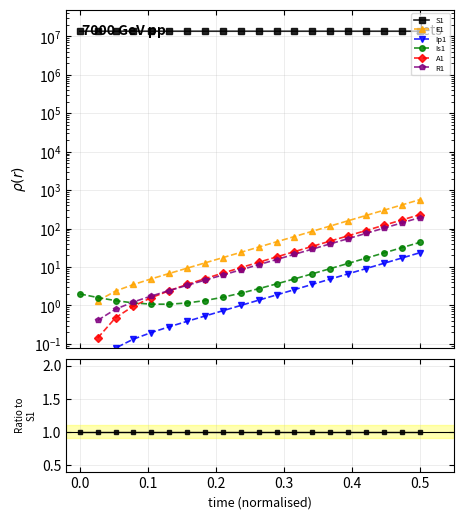

What are all the series names shown in the legend?

S1, E1, Ip1, Is1, A1, R1